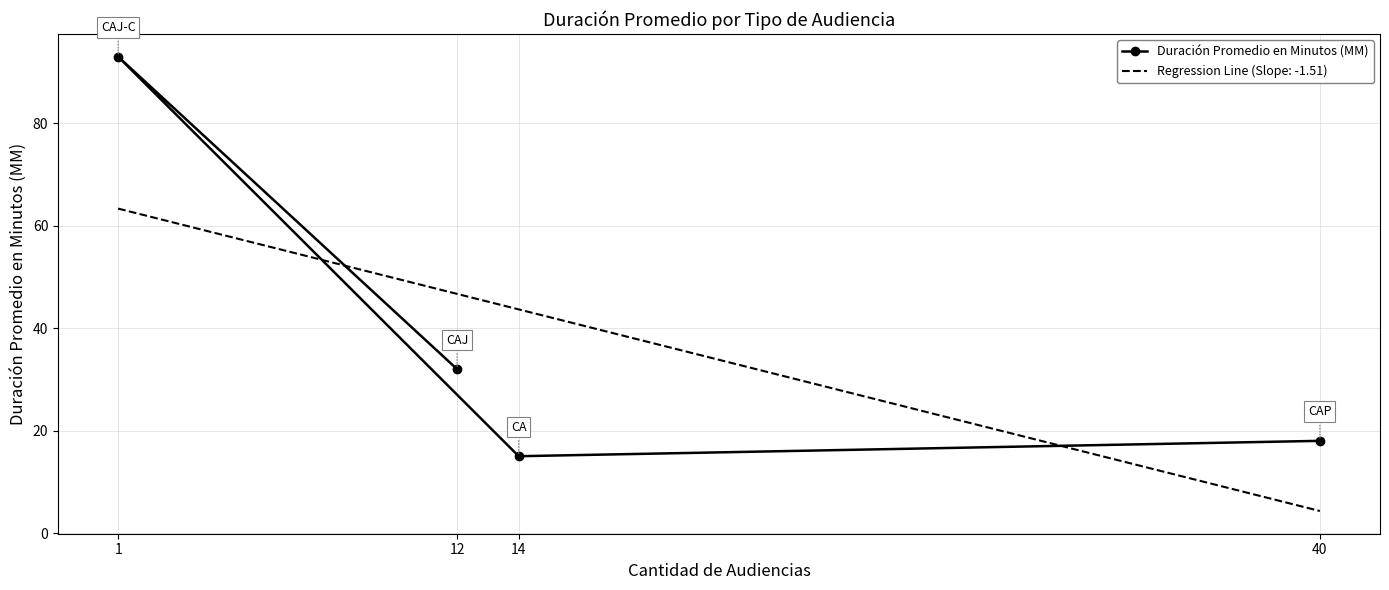

What is the value of the 2nd point from the left?

15